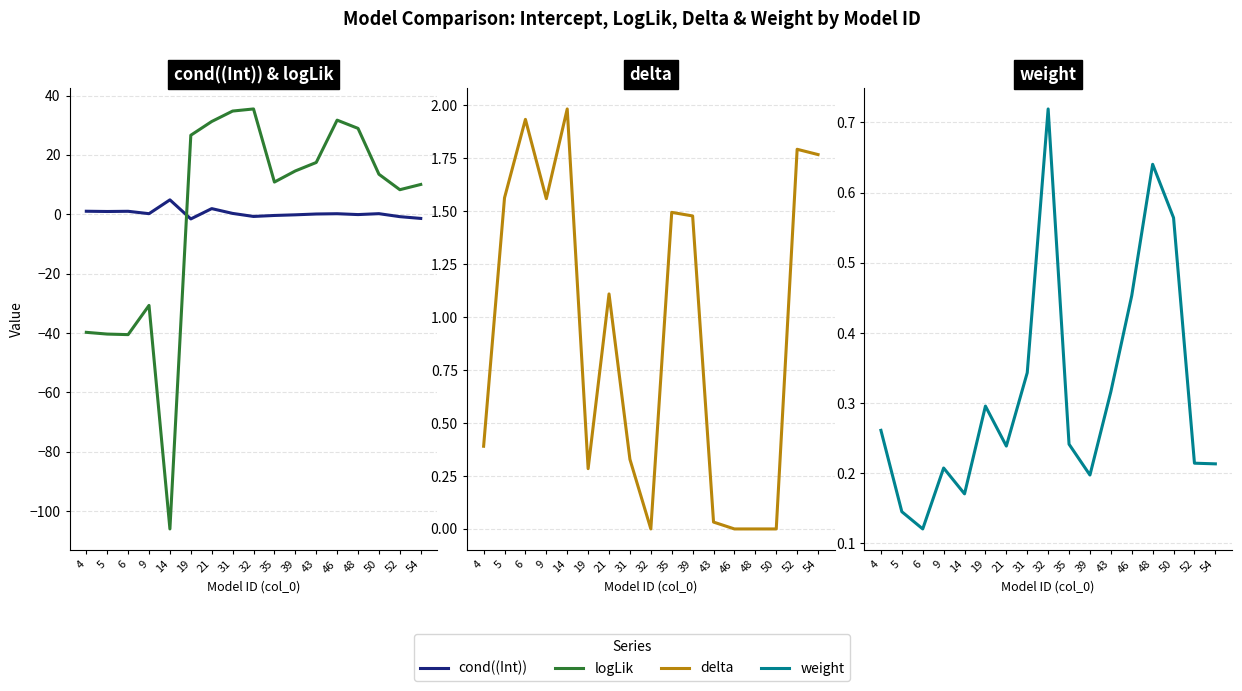

Which series has the largest total across all categories?

delta